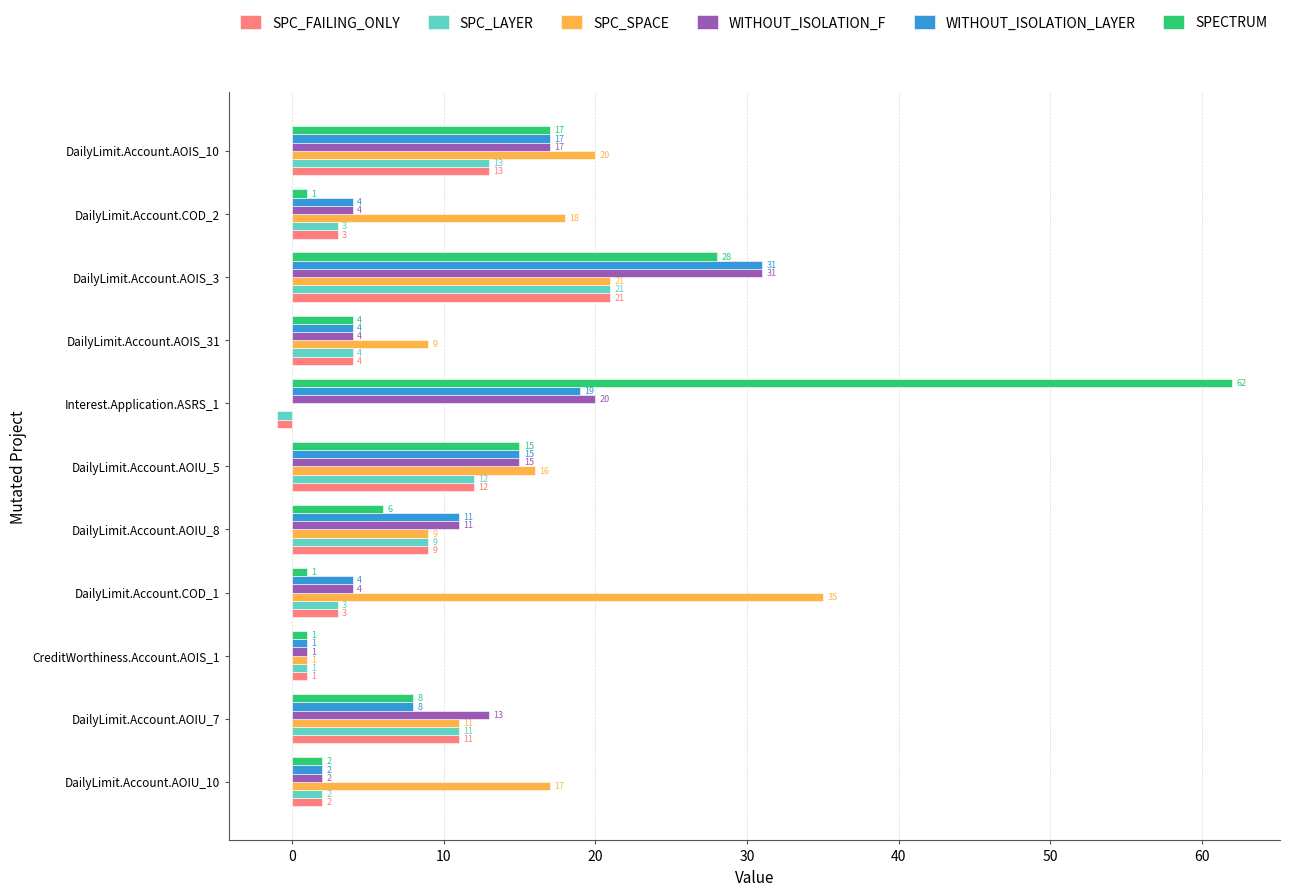

Read the SPC_SPACE value at DailyLimit.Account.AOIU_5.

16